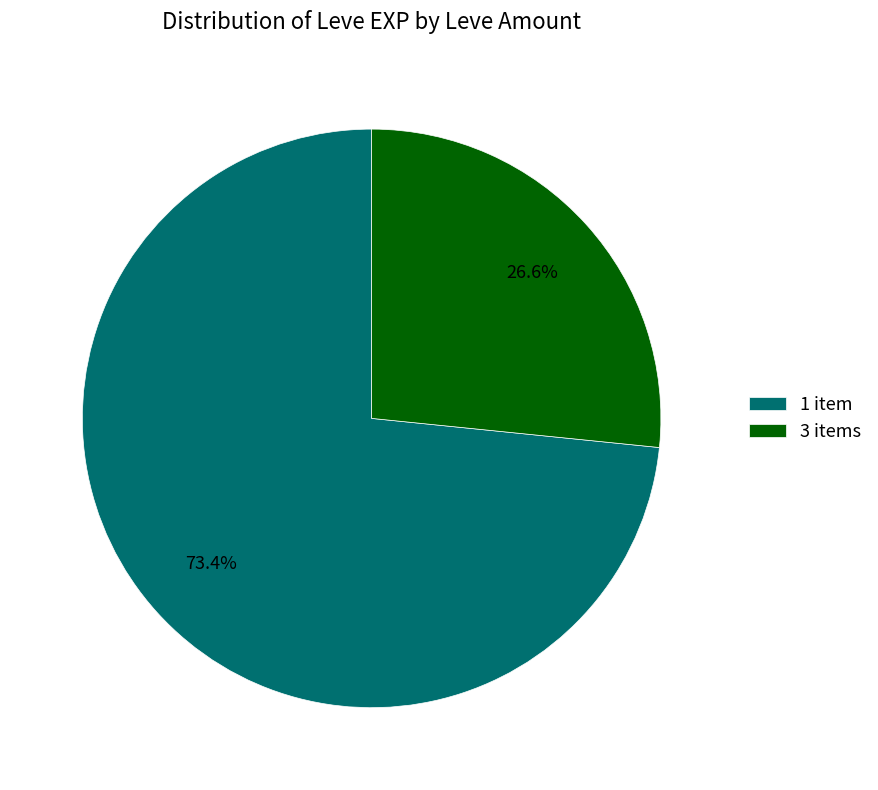

Is there any slice that represents more than half of the pie?

Yes